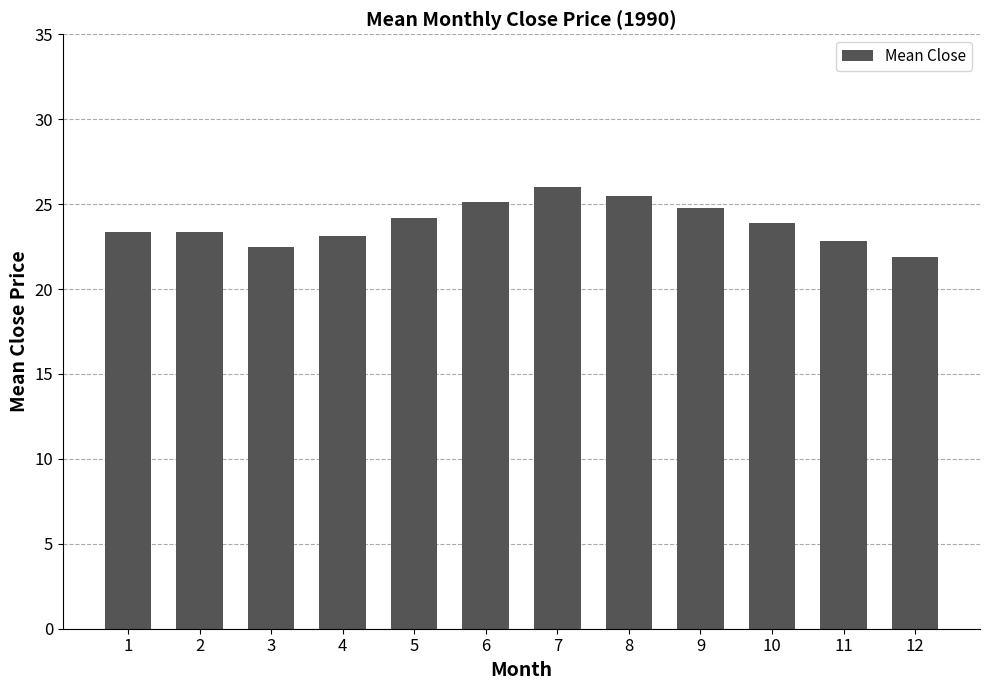

What is the value of the 6th bar from the left?

25.1